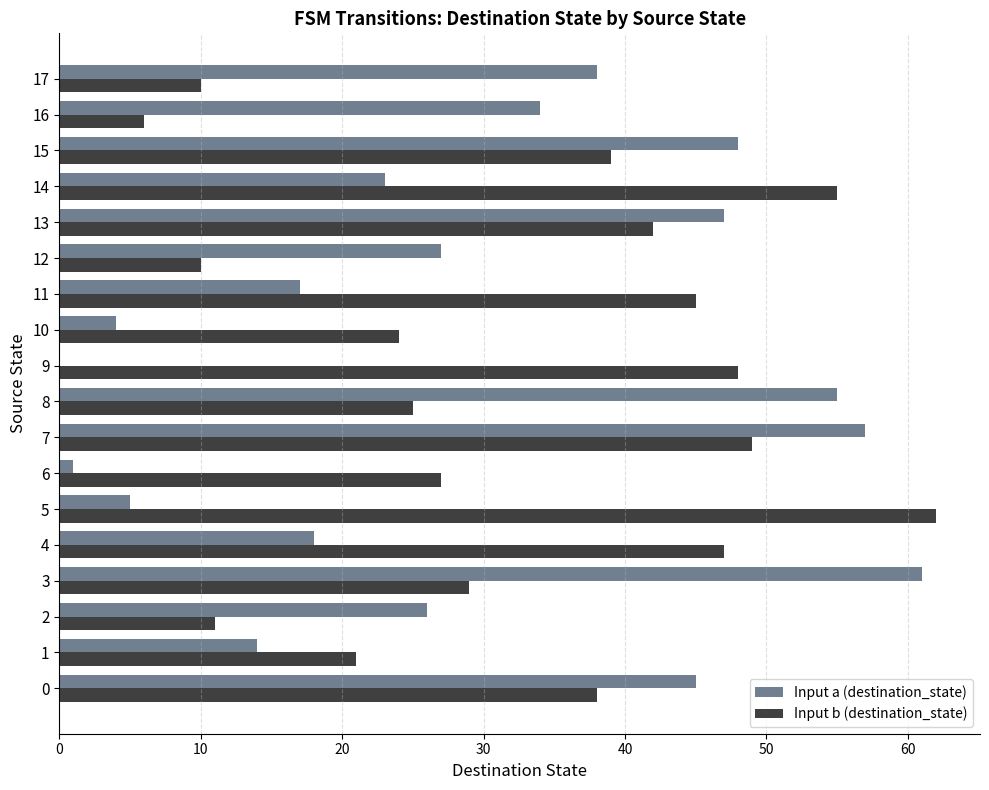

How many categories are shown in the chart?

18